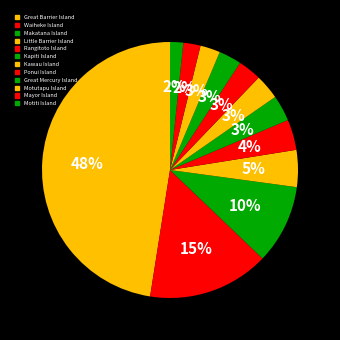

Is there a majority slice in this chart?

No